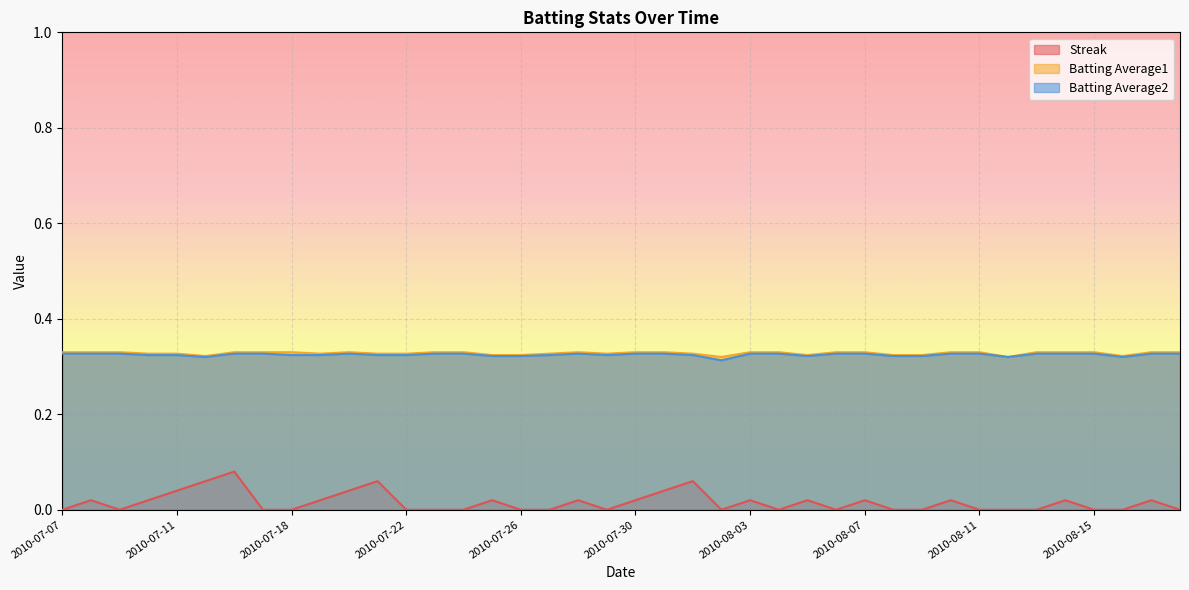

What are all the series names shown in the legend?

Streak, Batting Average1, Batting Average2